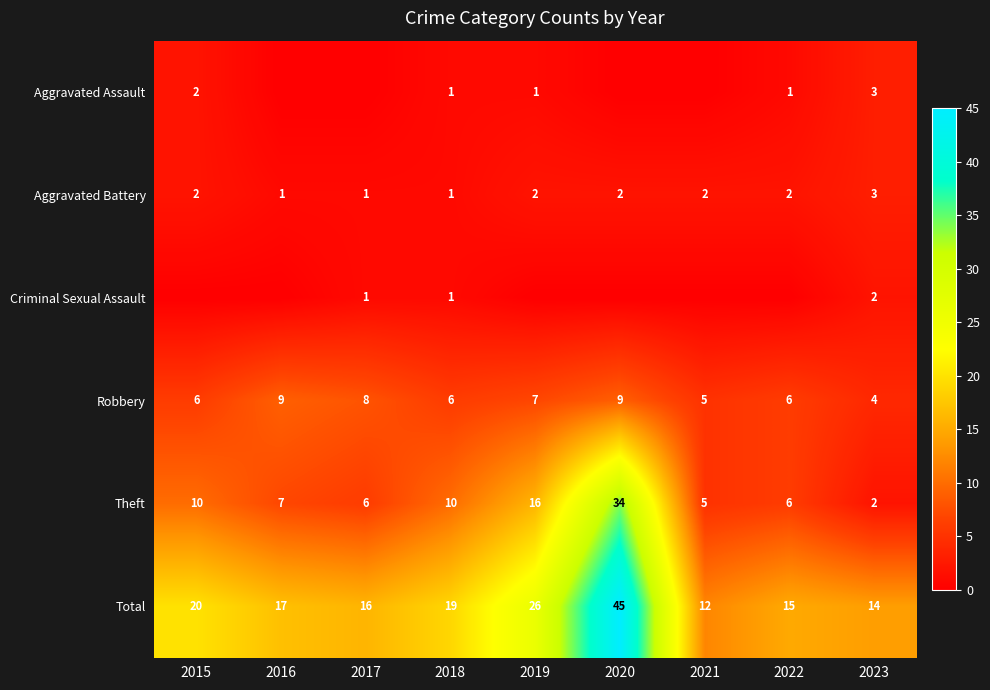

Where is Theft nearest to the value 18?

2019